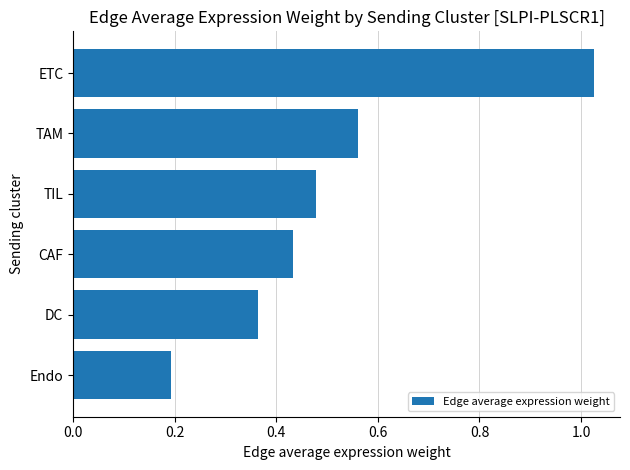

The value at TIL is 0.2. True or false?

False